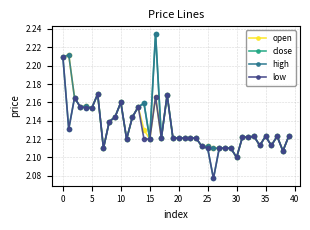

At how many categories does at least one series exceed 2?

40